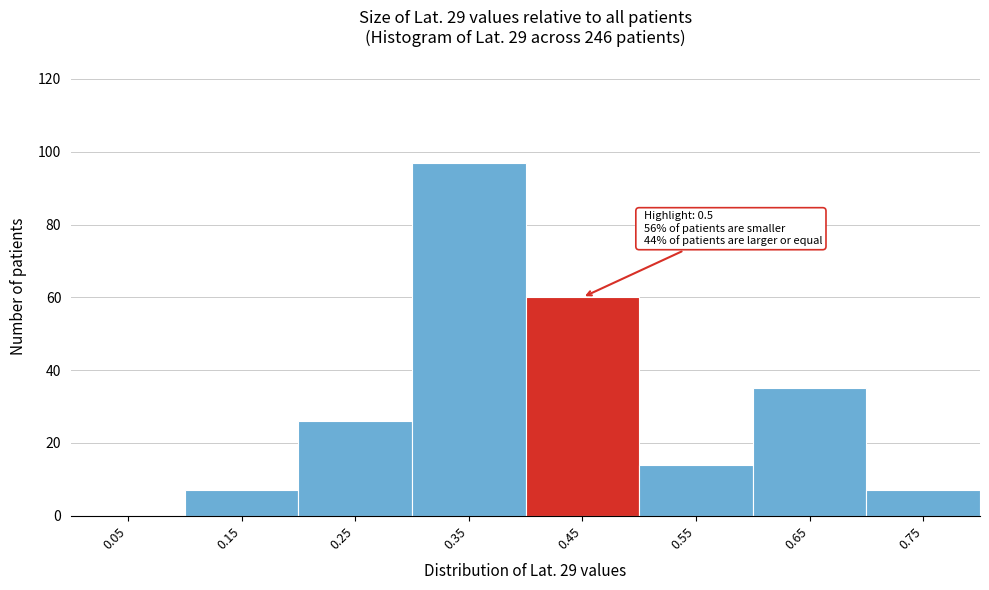

Reading left to right, list all the values displayed in this chart.

0.05=0	0.15=7	0.25=26	0.35=97	0.45=60	0.55=14	0.65=35	0.75=7